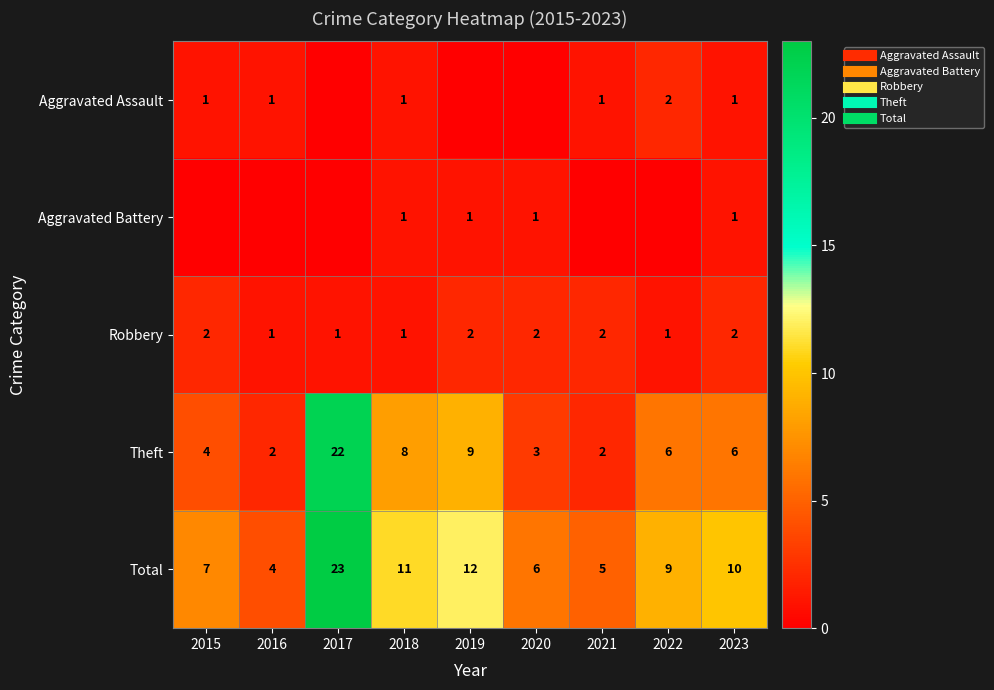

At which label is Aggravated Battery closest to 0?

2015